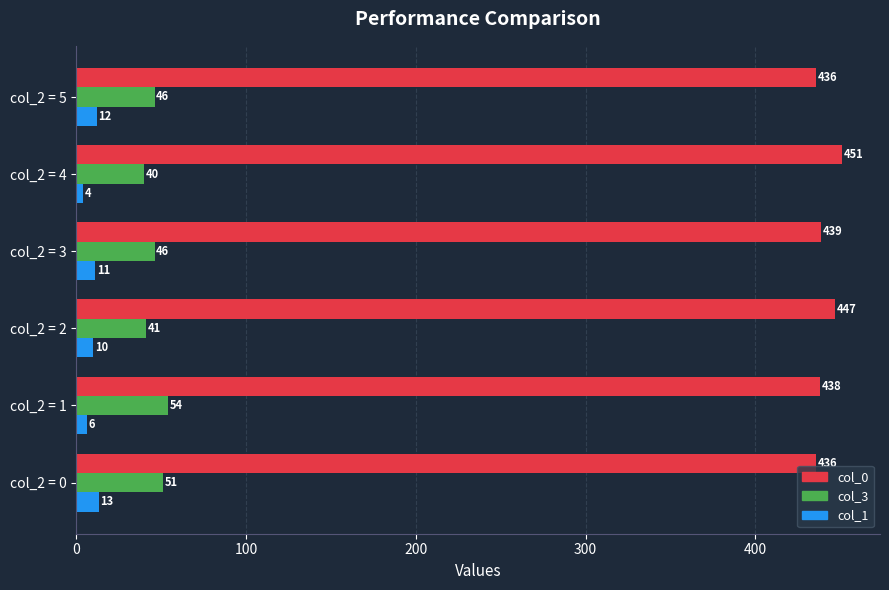

Count the col_1 values in the range 6 to 12.

4